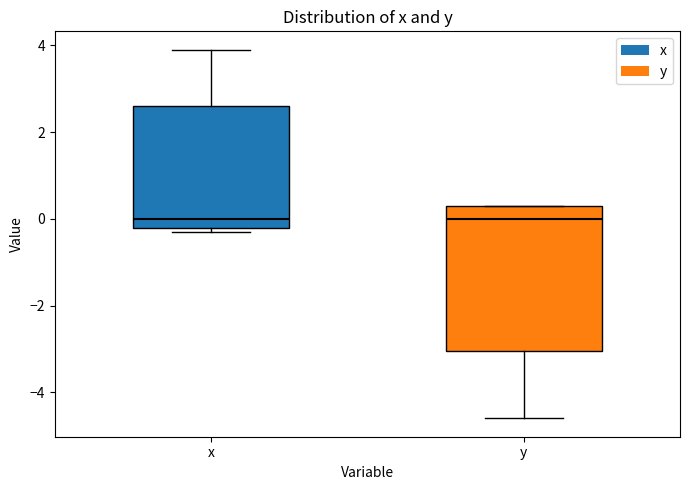

Reading left to right, read every box against the y-axis: the position of its median line, the range the box covers, and the ends of its whiskers. The values are not printed on the chart, so give them approximately, as read against the axis.

x: median 0.0, box -0.2 to 2.6, whiskers -0.2 (just below the box's lower edge) to 4.0
y: median 0.0, box -3.0 to 0.4, whiskers -4.6 to 0.4